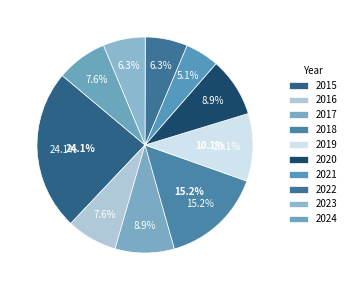

Is there any slice that represents more than half of the pie?

No